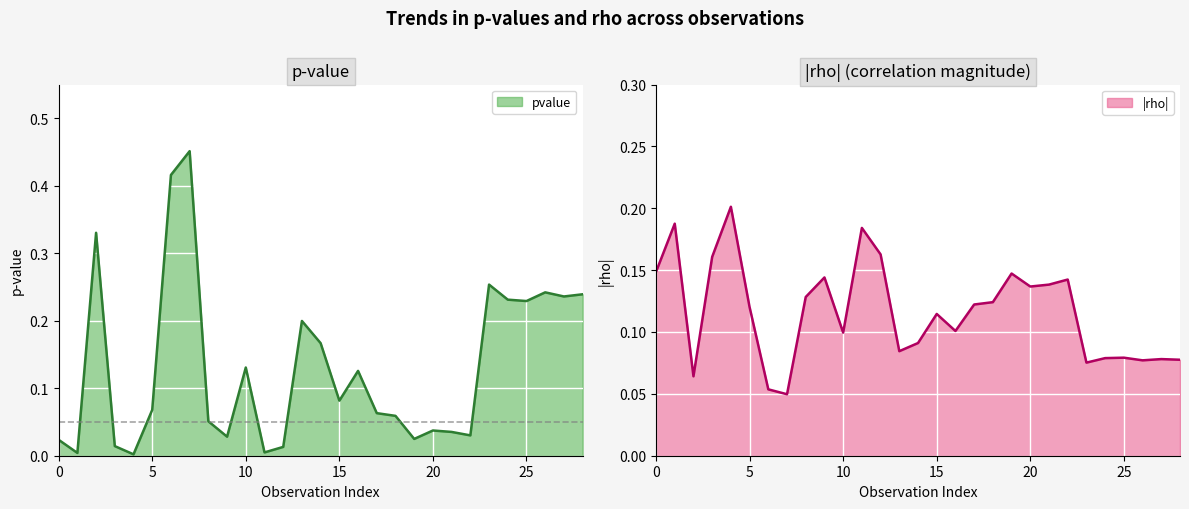

The value of rho at 26 is 0.1. True or false?

True